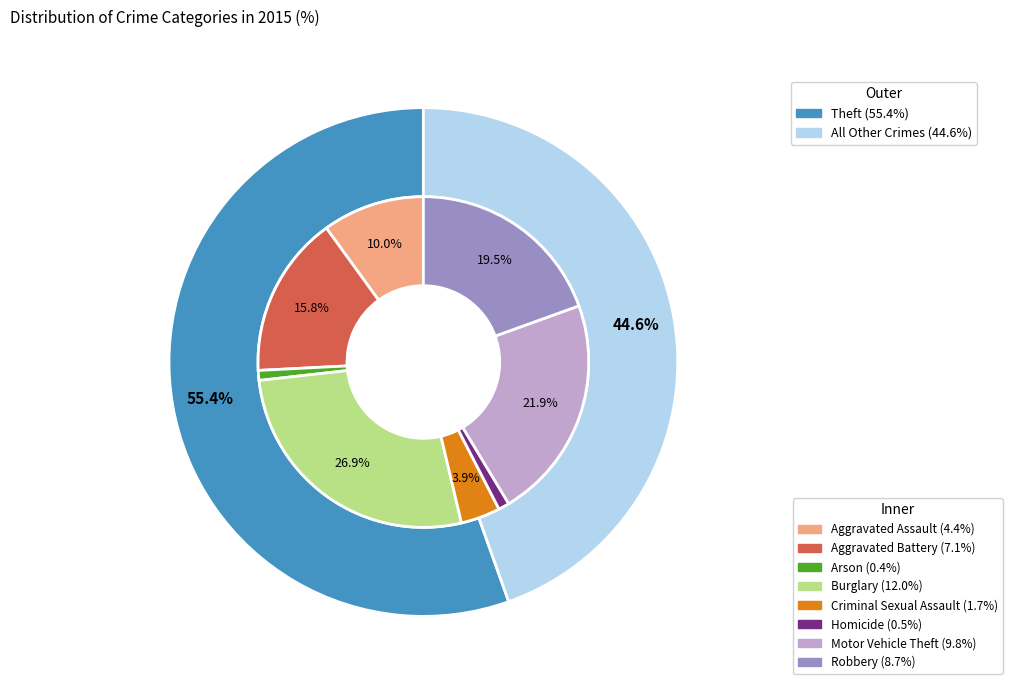

What percentage do Burglary and Robbery together represent?

20.7%